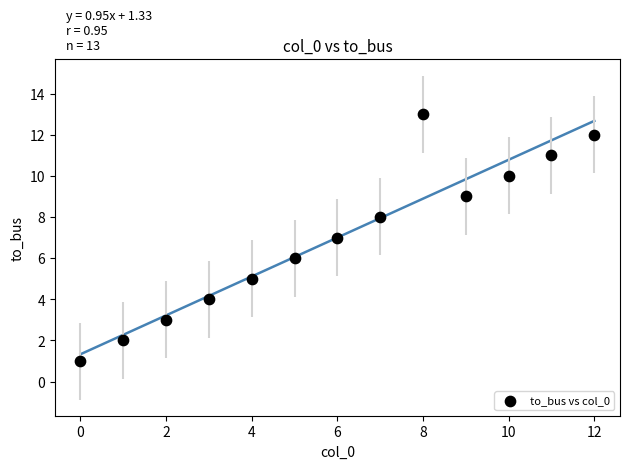

What is the range of Y values (max minus min)?

12